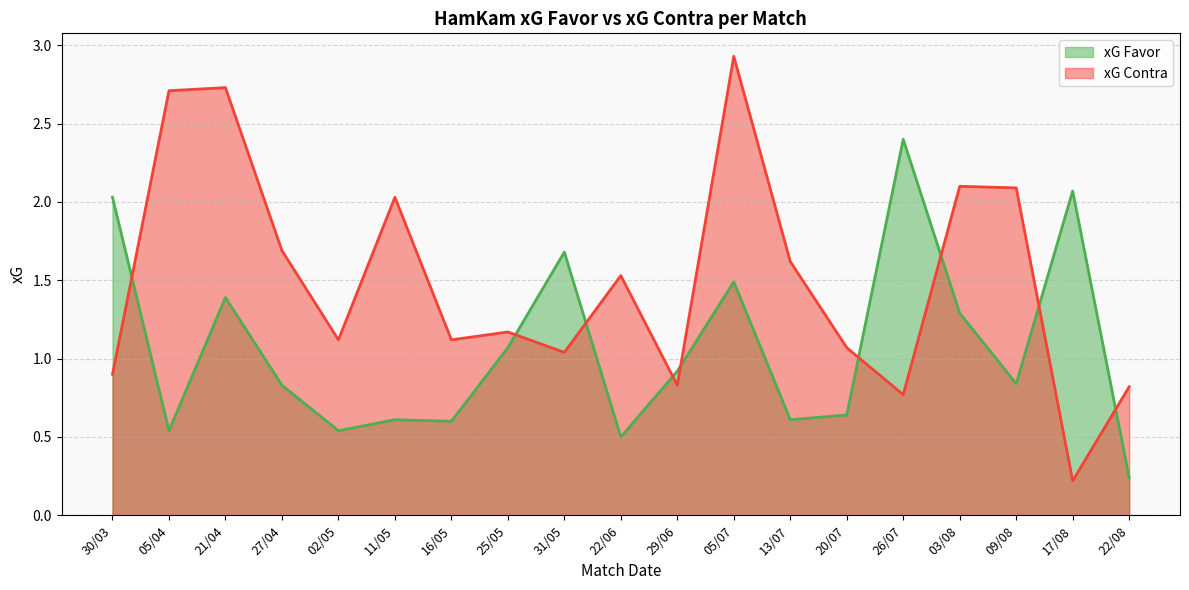

Which category has the highest value in the xG Contra series?

05/07